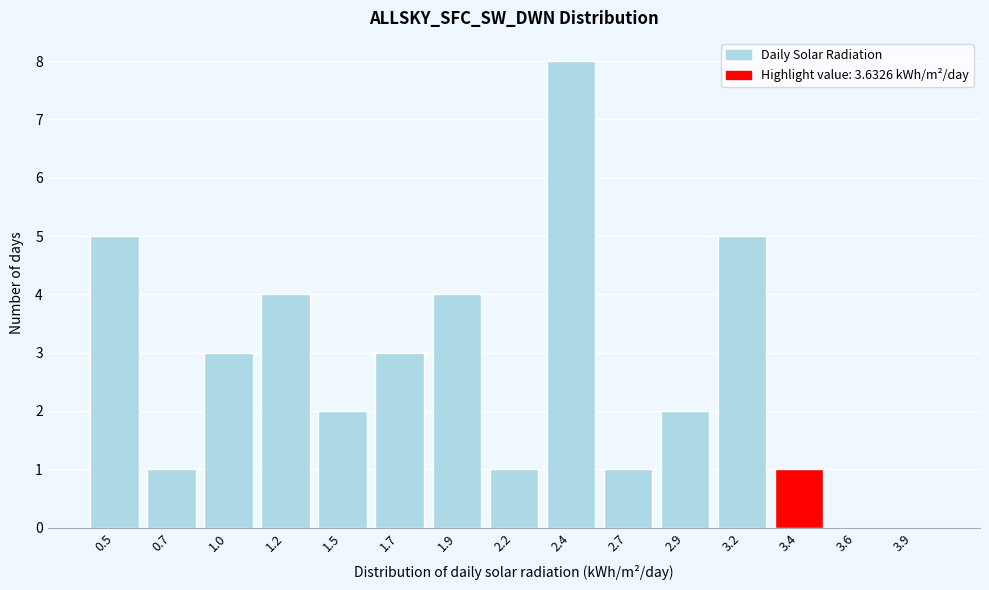

Reading left to right, list all the values displayed in this chart.

0.5=5	0.7=1	1.0=3	1.2=4	1.5=2	1.7=3	1.9=4	2.2=1	2.4=8	2.7=1	2.9=2	3.2=5	3.4=1	3.6=0	3.9=0